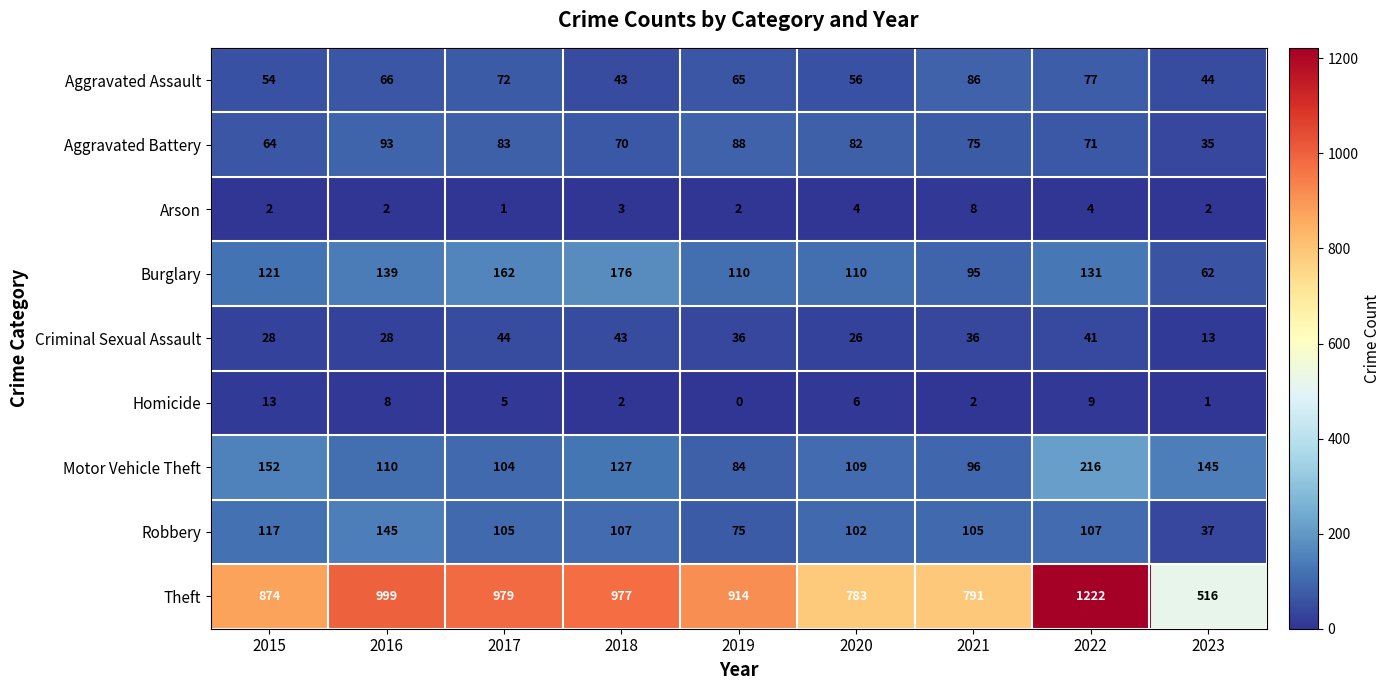

What is the maximum value shown in the chart?

1222